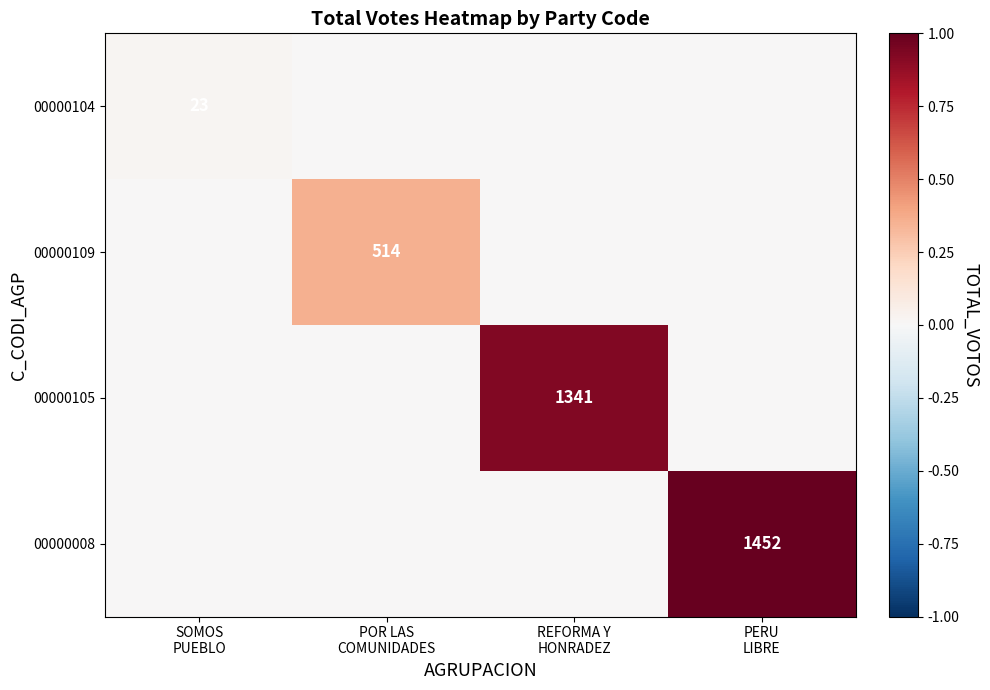

Which label corresponds to the largest value in the chart?

PERU
LIBRE